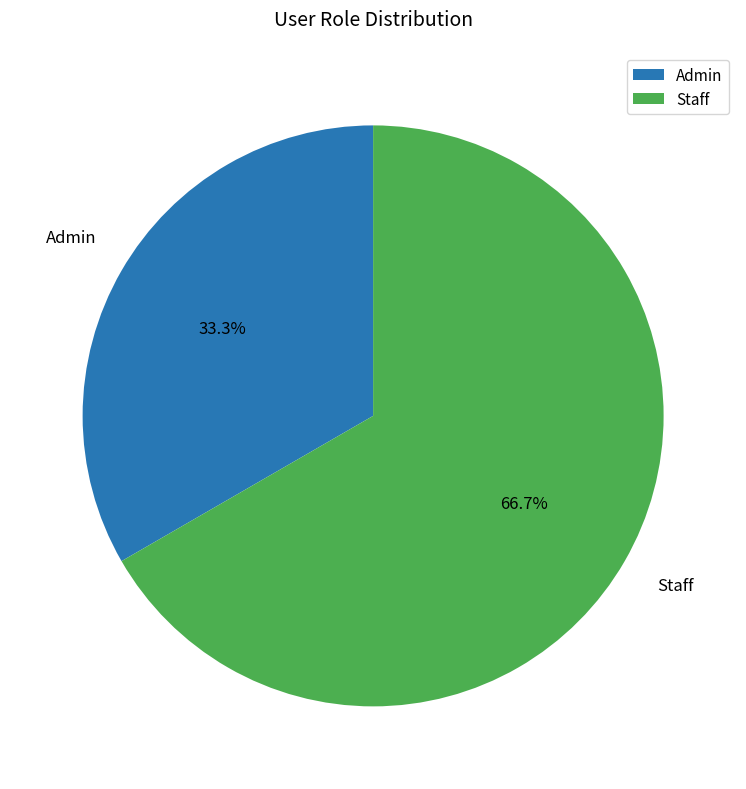

Combined, what portion of the pie is Admin and Staff?

100.0%